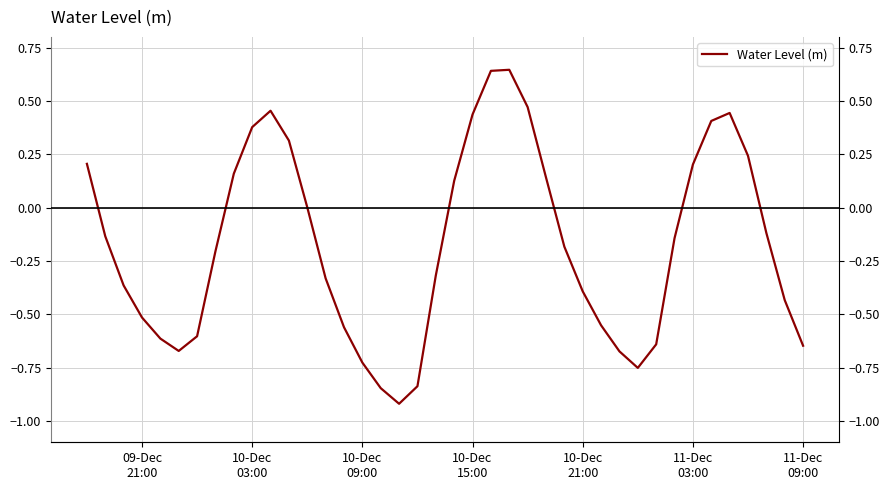

Reading left to right, transcribe all the data shown in this chart.

0.2	-0.1	-0.4	-0.5	-0.6	-0.7	-0.6	-0.2	0.2	0.4	0.5	0.3	0.0	-0.3	-0.6	-0.7	-0.8	-0.9	-0.8	-0.3	0.1	0.4	0.6	0.6	0.5	0.1	-0.2	-0.4	-0.6	-0.7	-0.8	-0.6	-0.1	0.2	0.4	0.4	0.2	-0.1	-0.4	-0.6